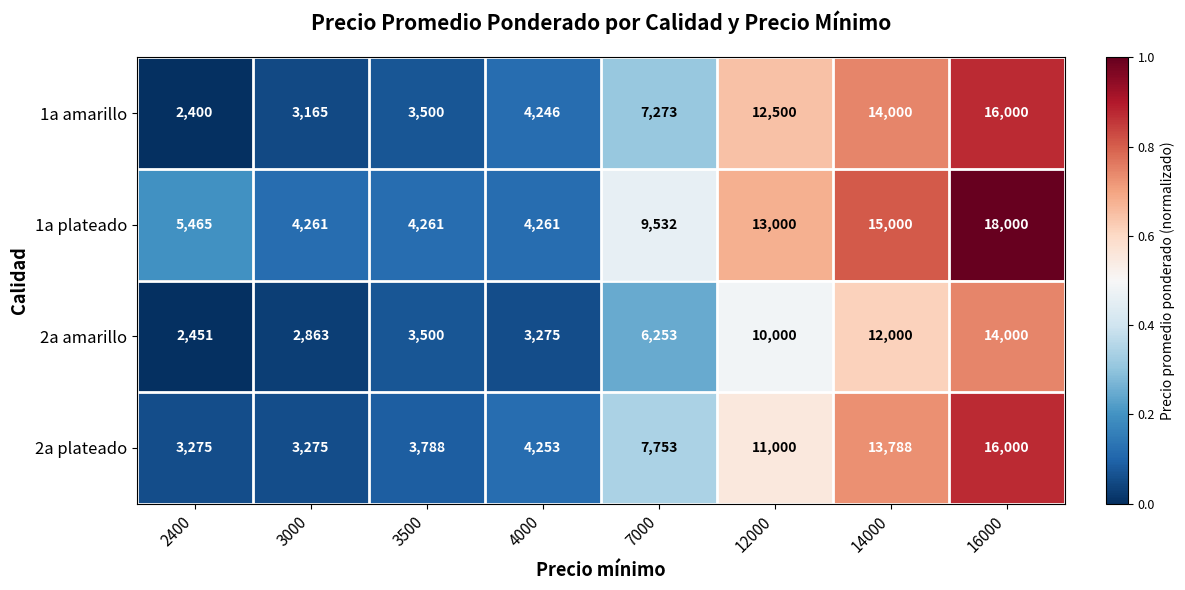

At 7000, list the series in order from smallest to largest.

2a amarillo, 1a amarillo, 2a plateado, 1a plateado